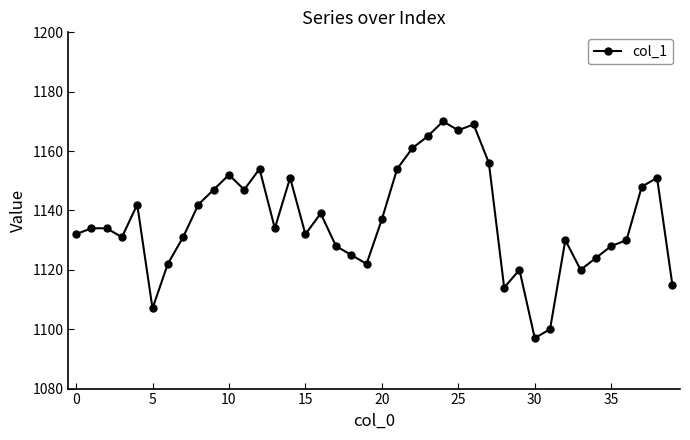

What is the difference between the maximum and minimum values?

73